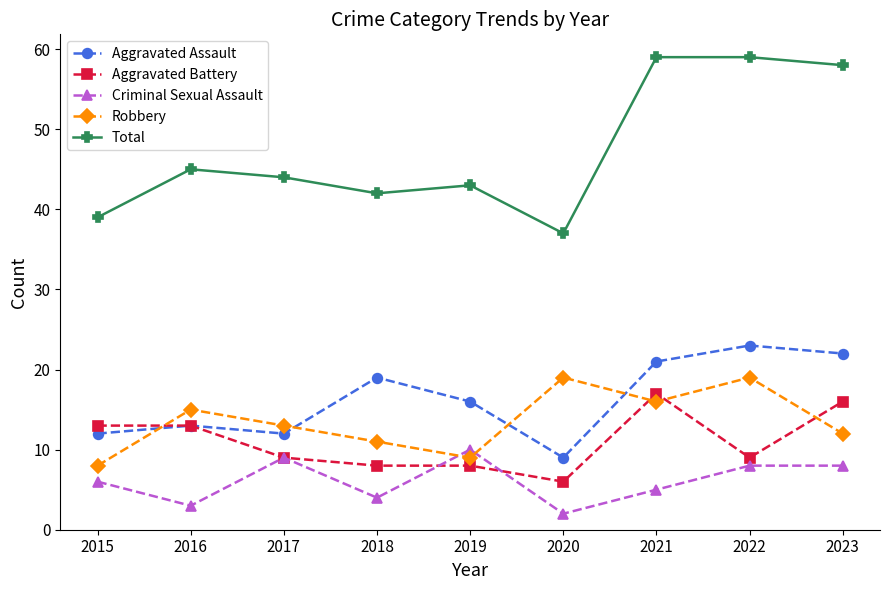

Does the chart have visible grid lines?

No